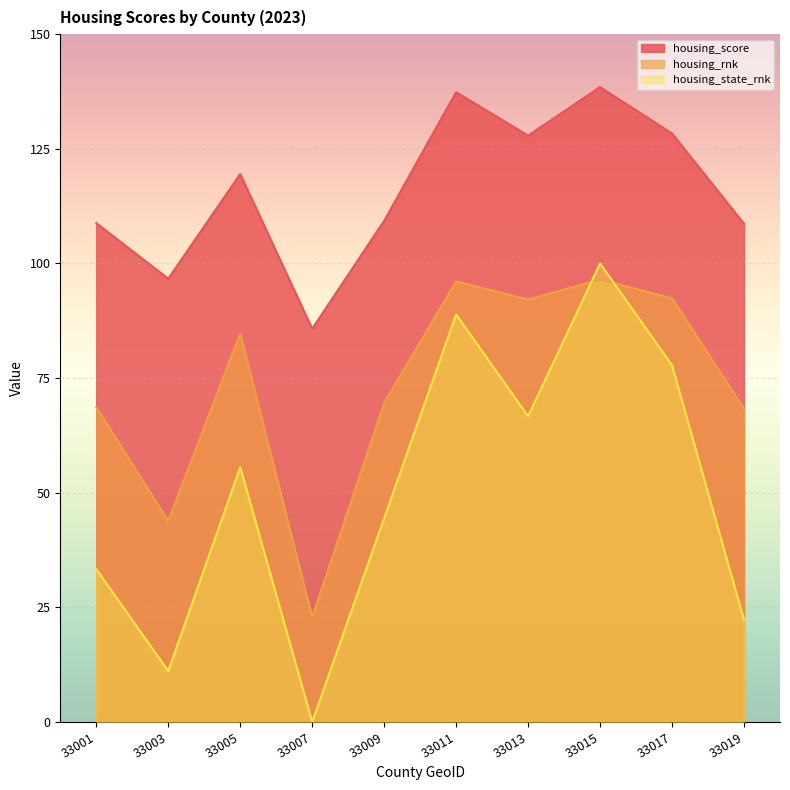

Is it true that housing_rnk equals 24.6 at 33005?

False